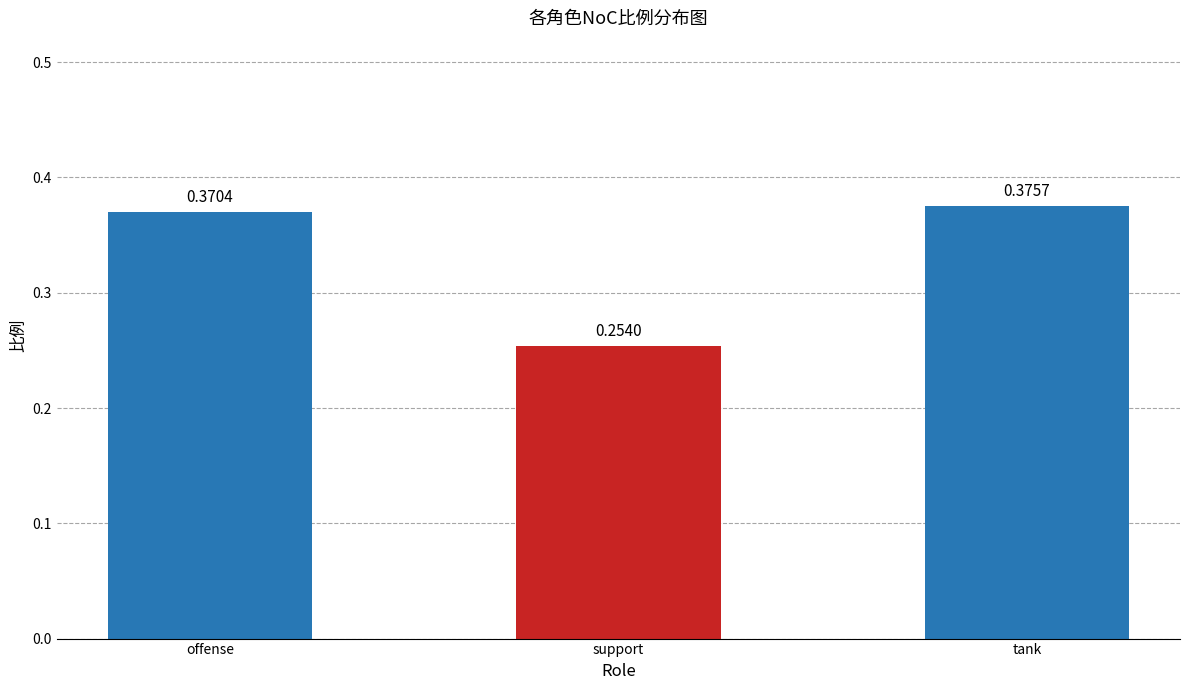

Rank the categories by value from lowest to highest.

support, offense, tank